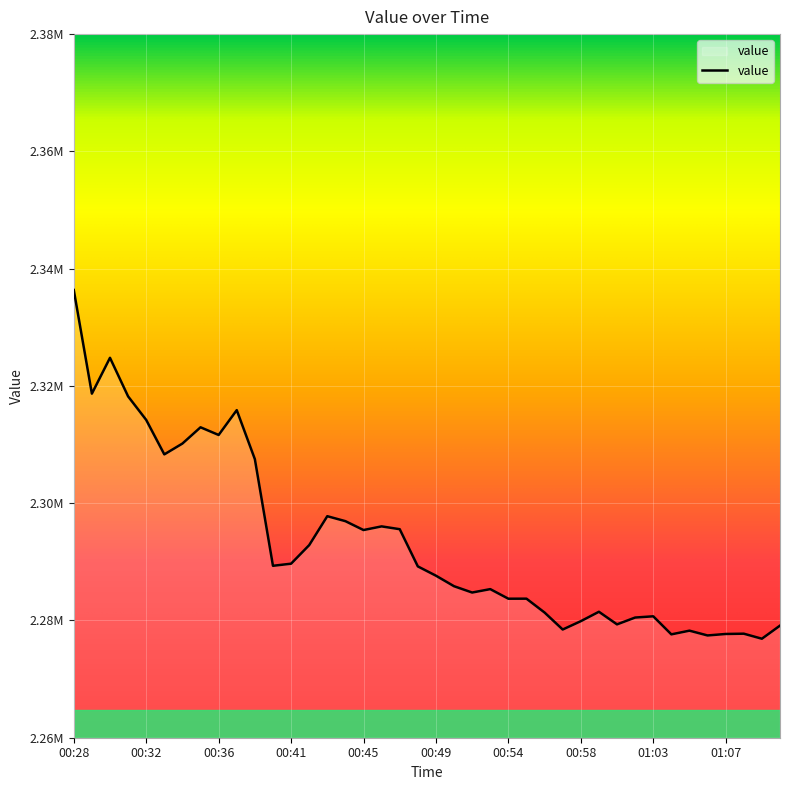

Does the chart have visible grid lines?

Yes